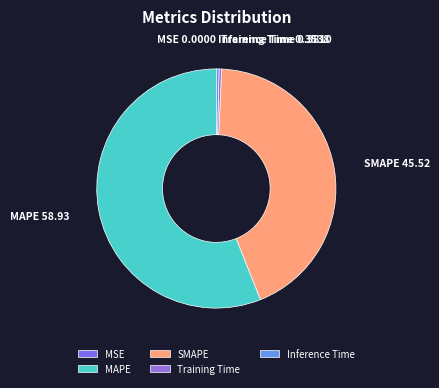

What is the largest slice in the pie chart?

MAPE